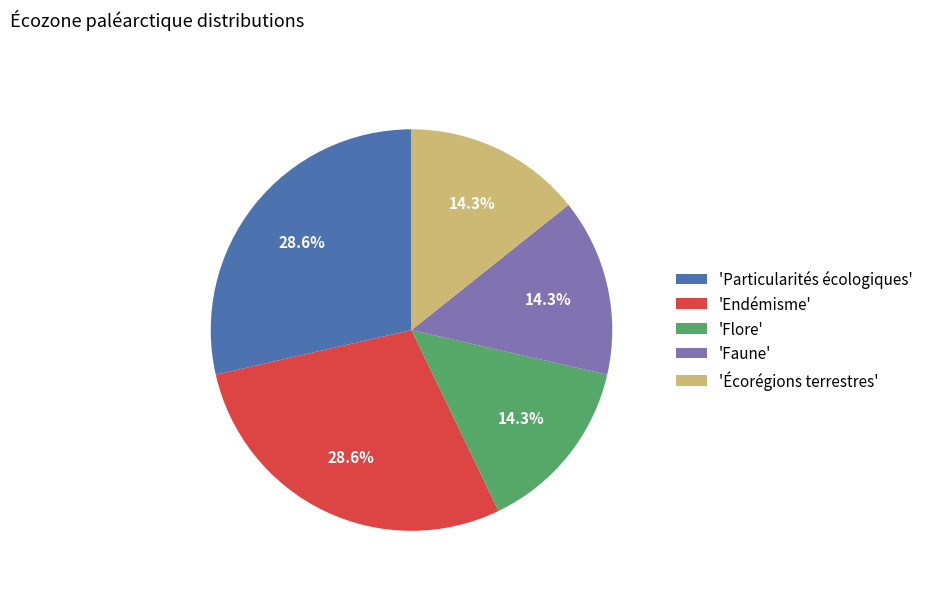

Between 'Endémisme' and 'Faune', which is larger?

'Endémisme'